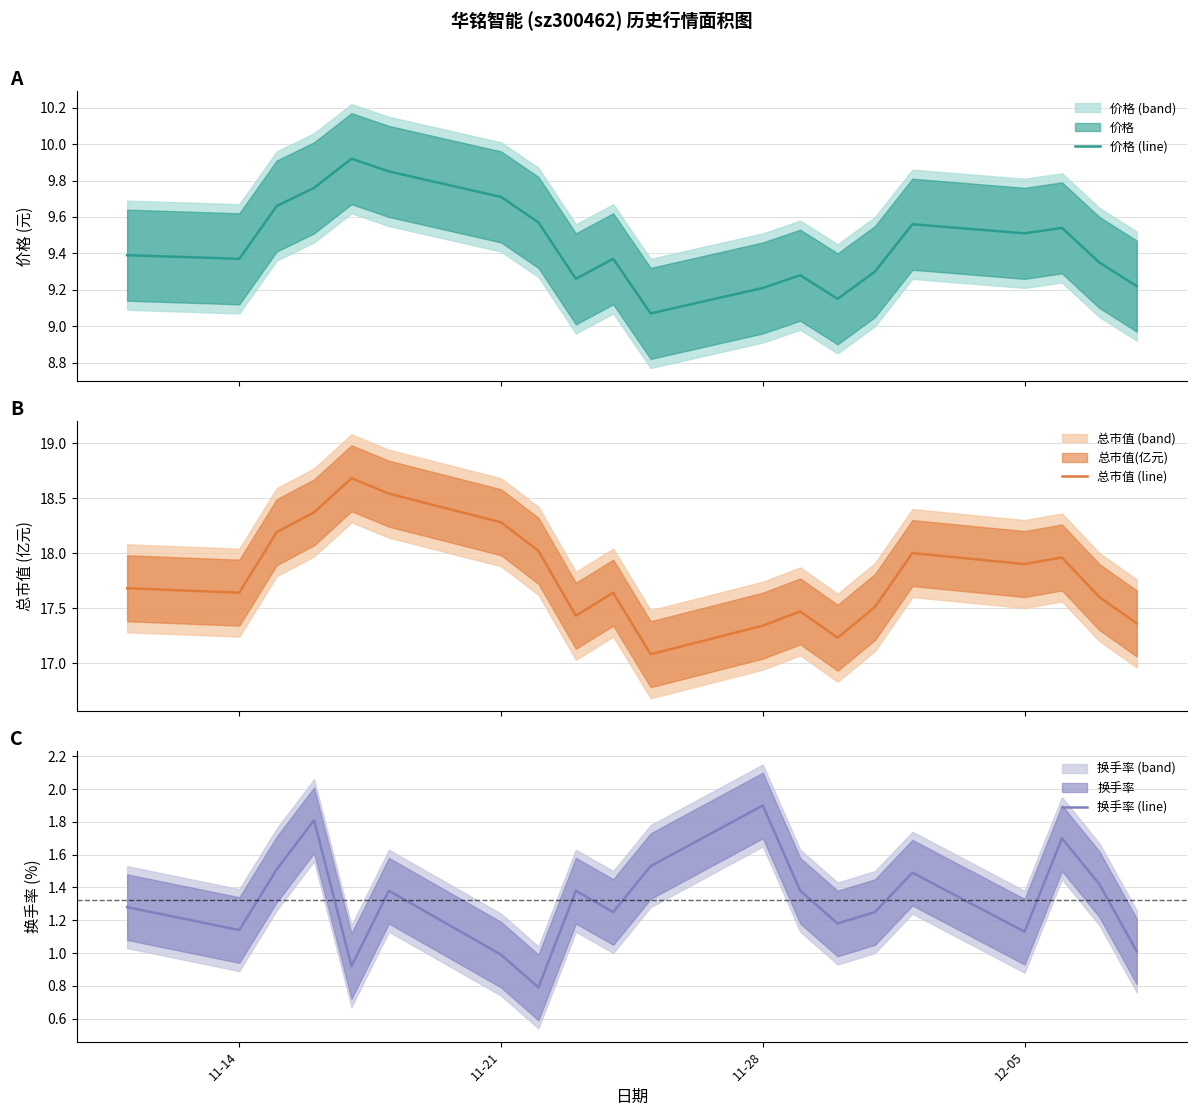

At how many categories does at least one series exceed 13?

20